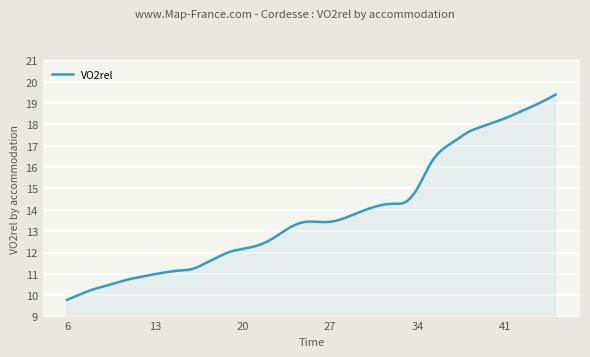

What is the greatest value displayed?

19.4